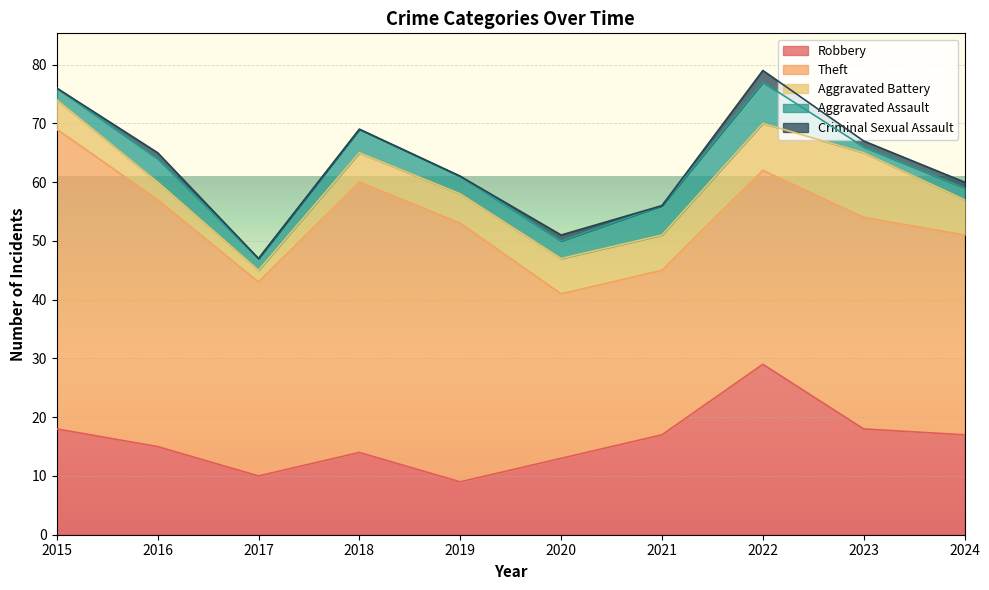

At which label is Aggravated Assault closest to 4?

2016